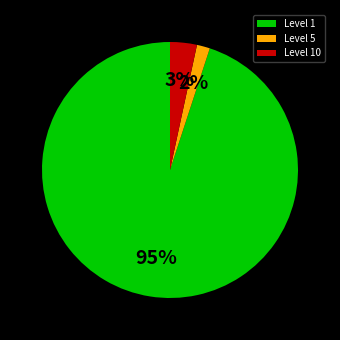

To the nearest percent, what is the combined percentage of Level 5 and Level 1?

97%